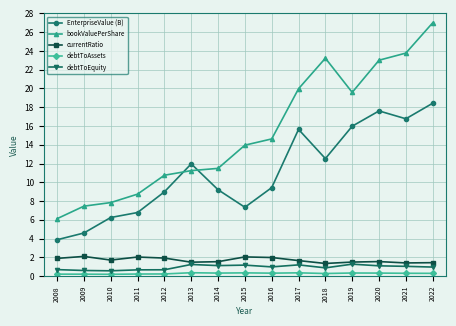

What is the maximum value for debtToEquity?

1.3